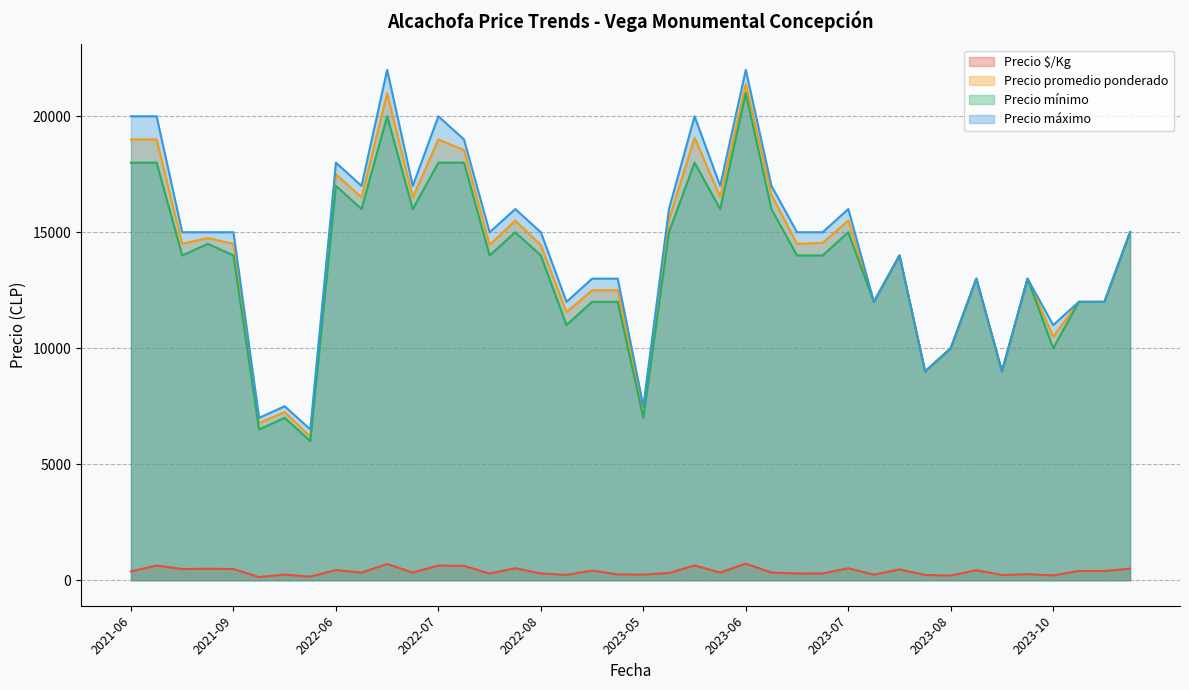

True or false: Precio $/Kg and Precio promedio ponderado intersect in this chart.

False